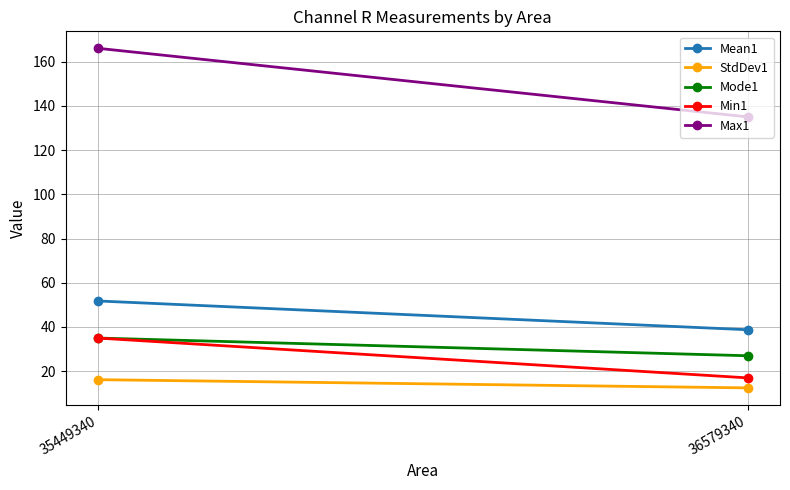

What is the difference between the Min1 values at 36579340 and 35449340?

18.0